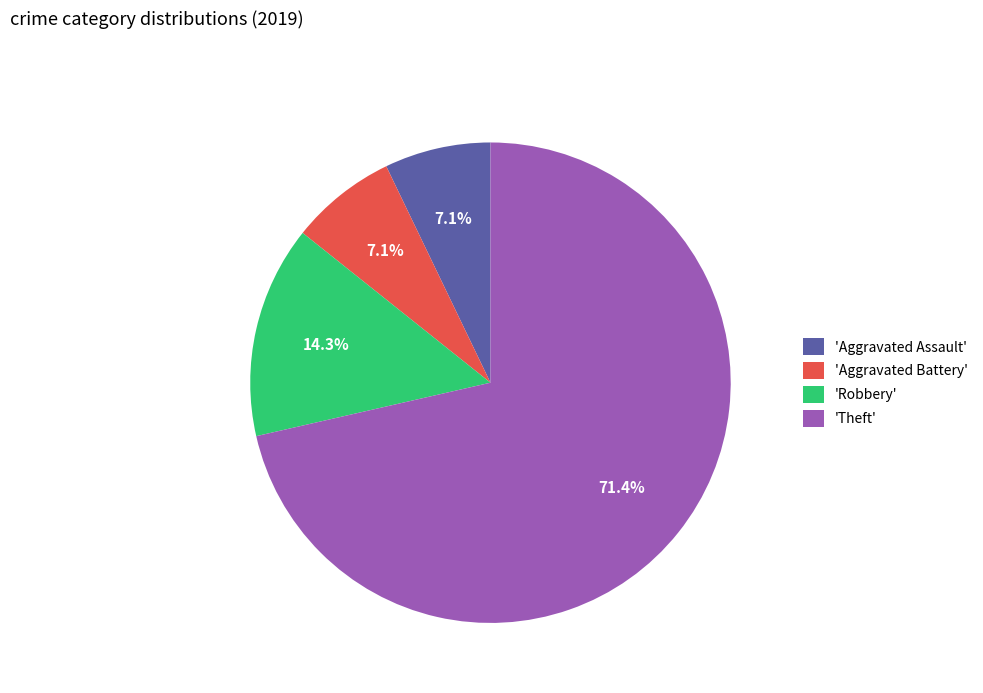

What is the ratio of the value at 'Theft' to the value at 'Robbery'?

5.0